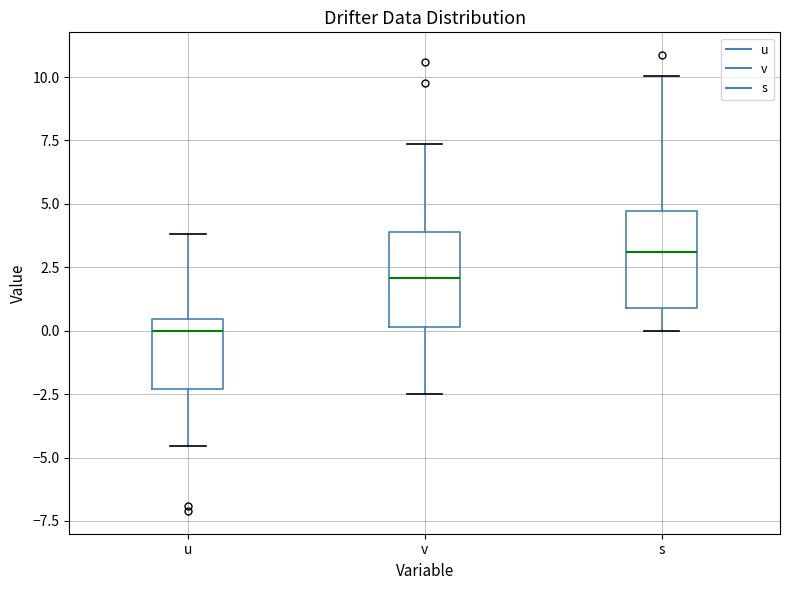

Reading left to right, transcribe this box plot: for each box, give where its median line is, the range the box spans, and where its two whiskers end, as read against the y-axis. The values are not printed on the chart, so give them approximately, as read against the axis.

u: median 0.0, box -2.5 to 0.5, whiskers -4.5 to 4.0
v: median 2.0, box 0.0 to 4.0, whiskers -2.5 to 7.5
s: median 3.0, box 1.0 to 4.5, whiskers 0.0 to 10.0